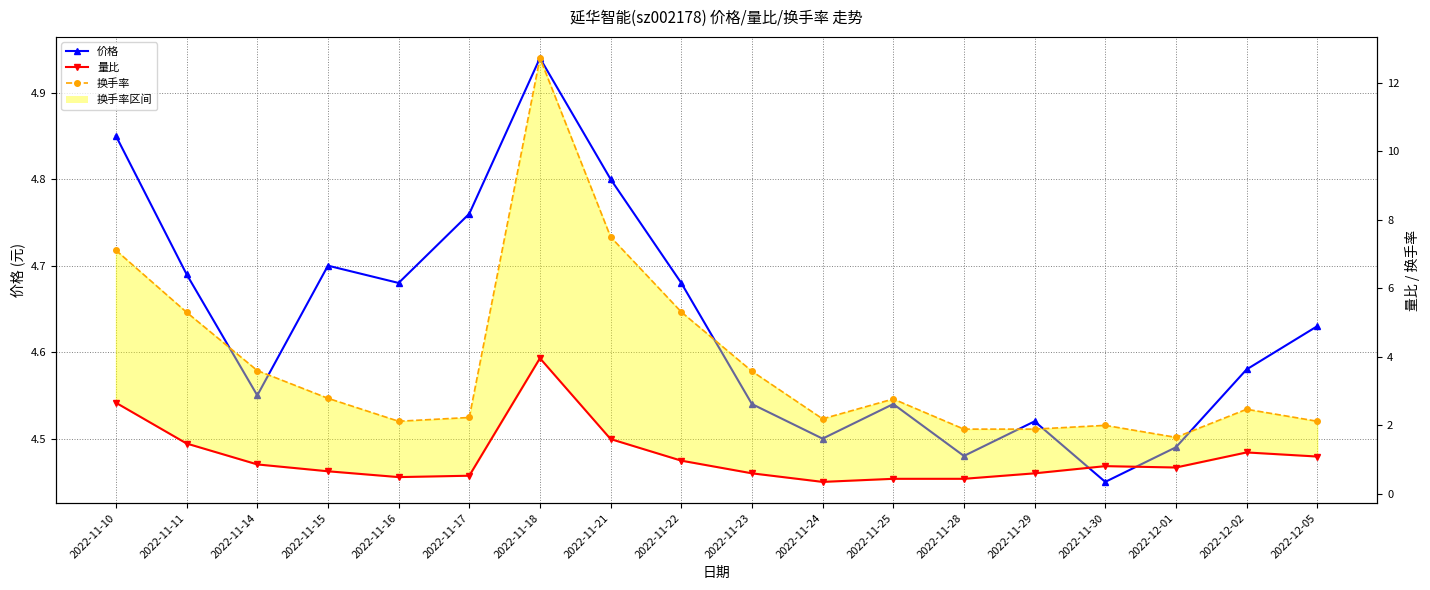

What is the label of the 14th point from the left?

2022-11-29